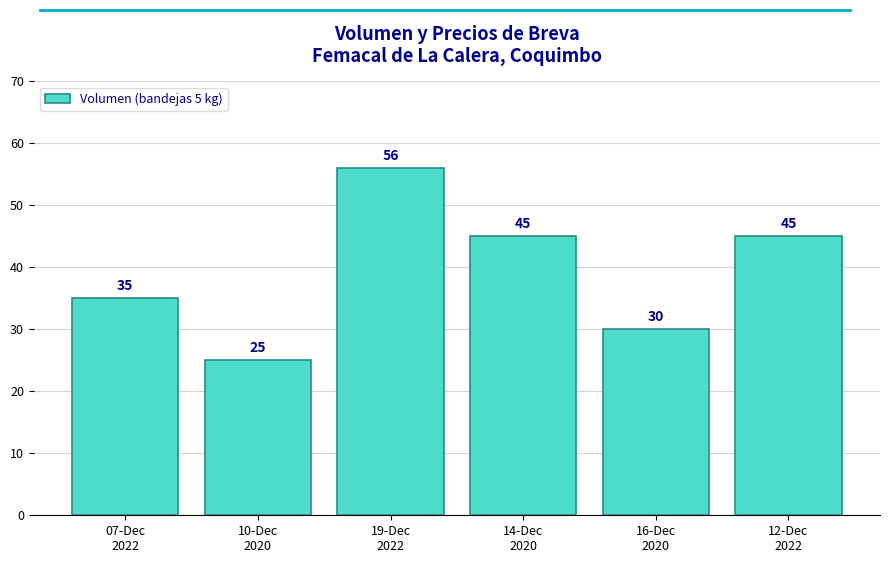

How many data points does each series have?

6